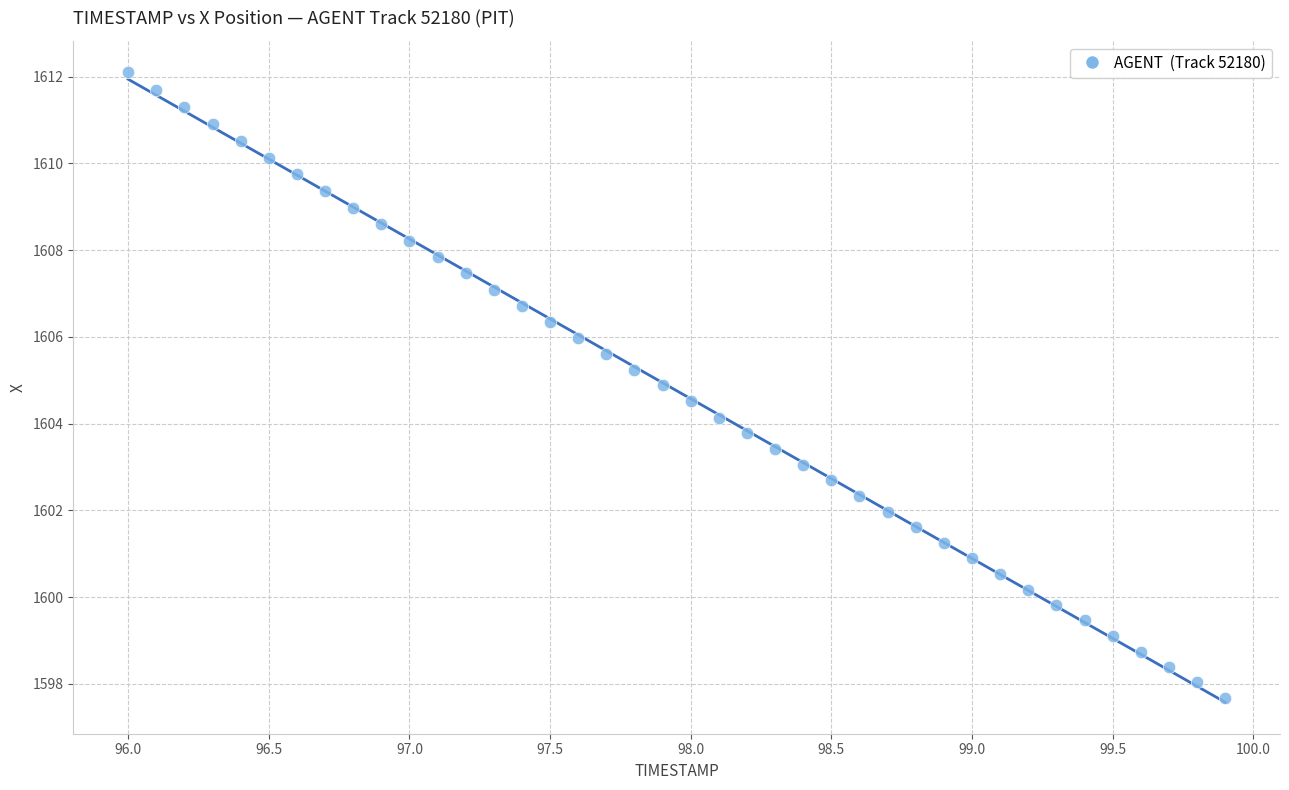

What is the range of Y values (max minus min)?

14.4